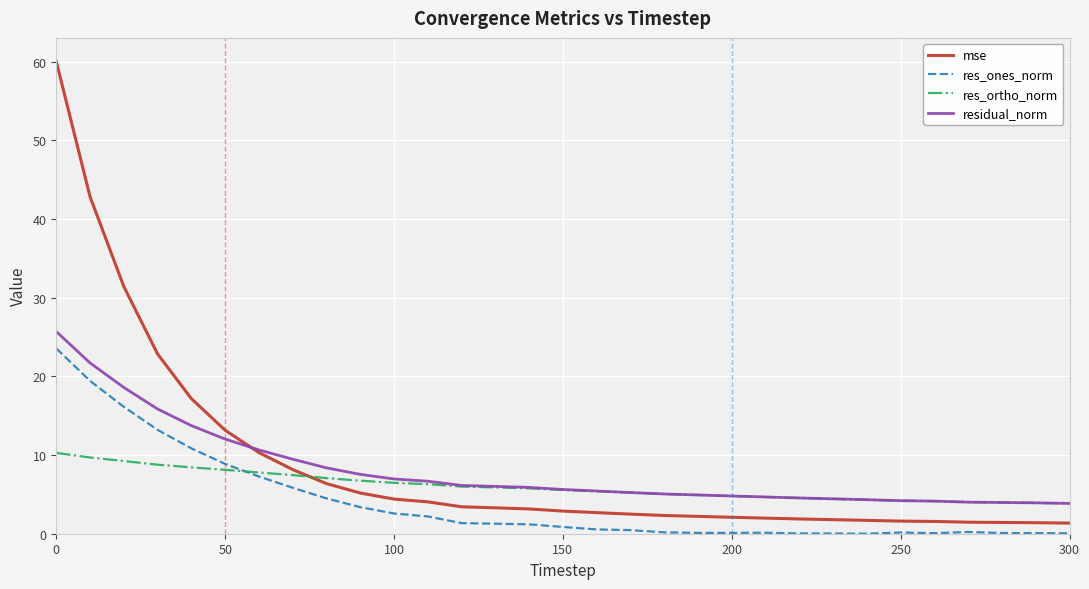

What is the lowest value of the residual_norm series?

3.9